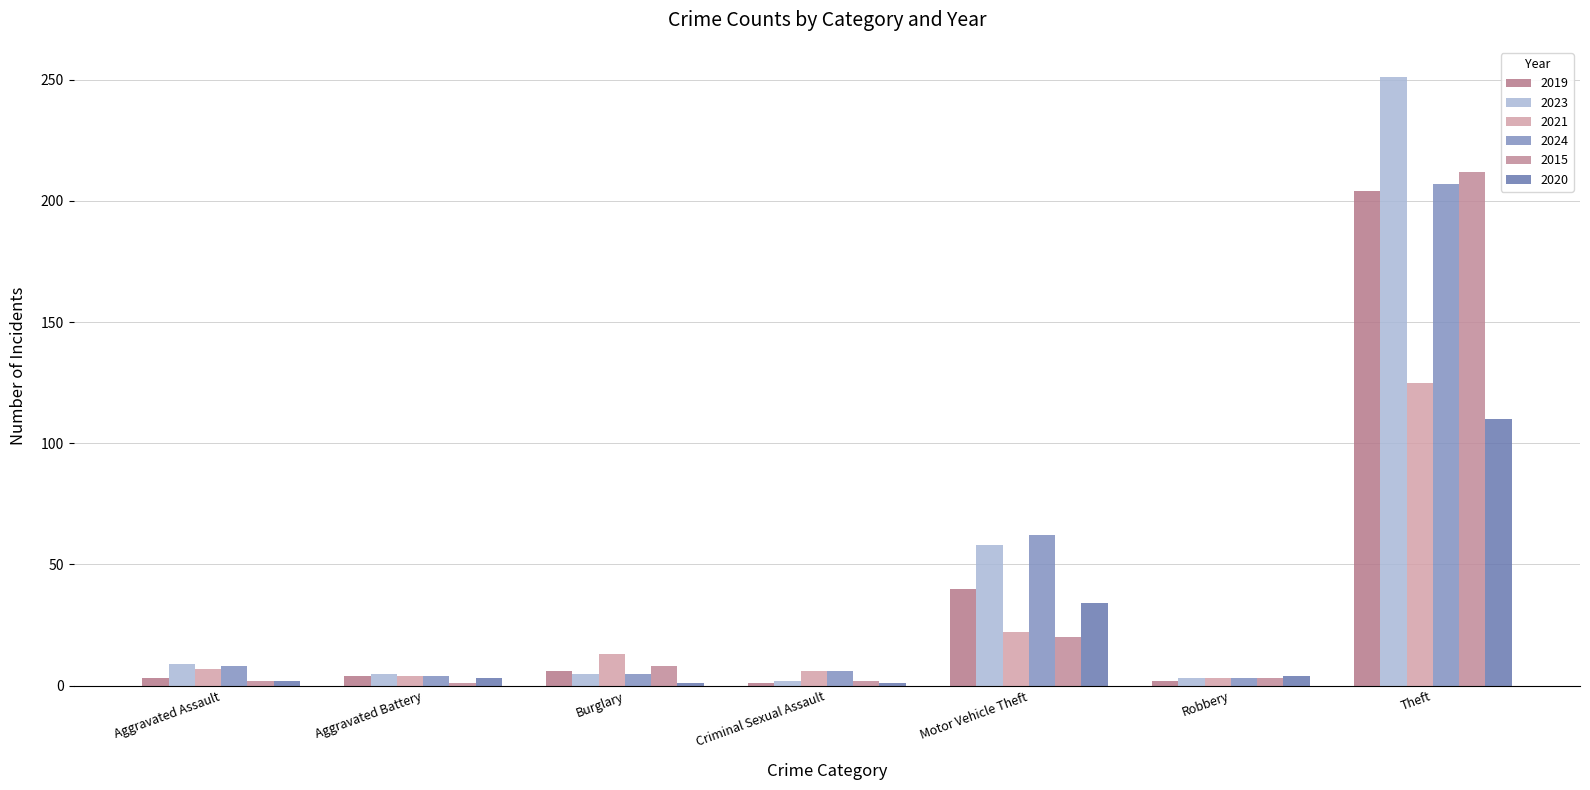

The 2024 series shows 2 at Robbery. True or false?

False